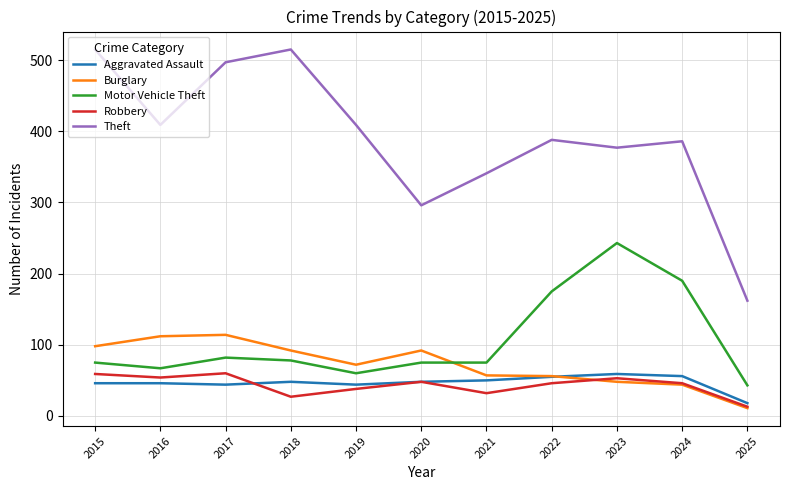

True or false: Theft and Aggravated Assault intersect in this chart.

False